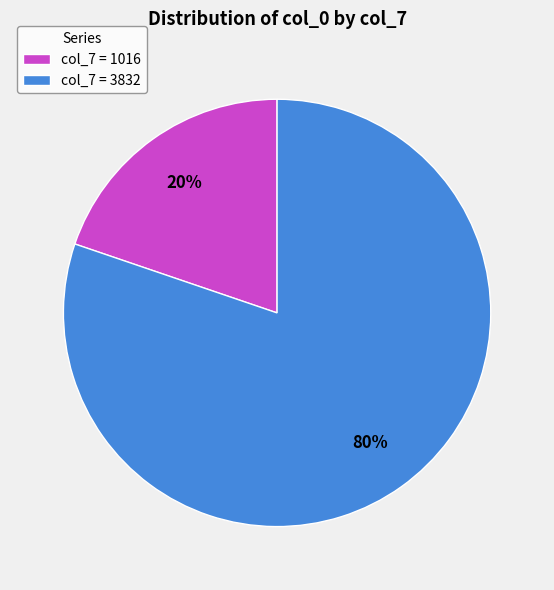

Is the sum of col_7 = 1016 and col_7 = 3832 greater than half?

Yes